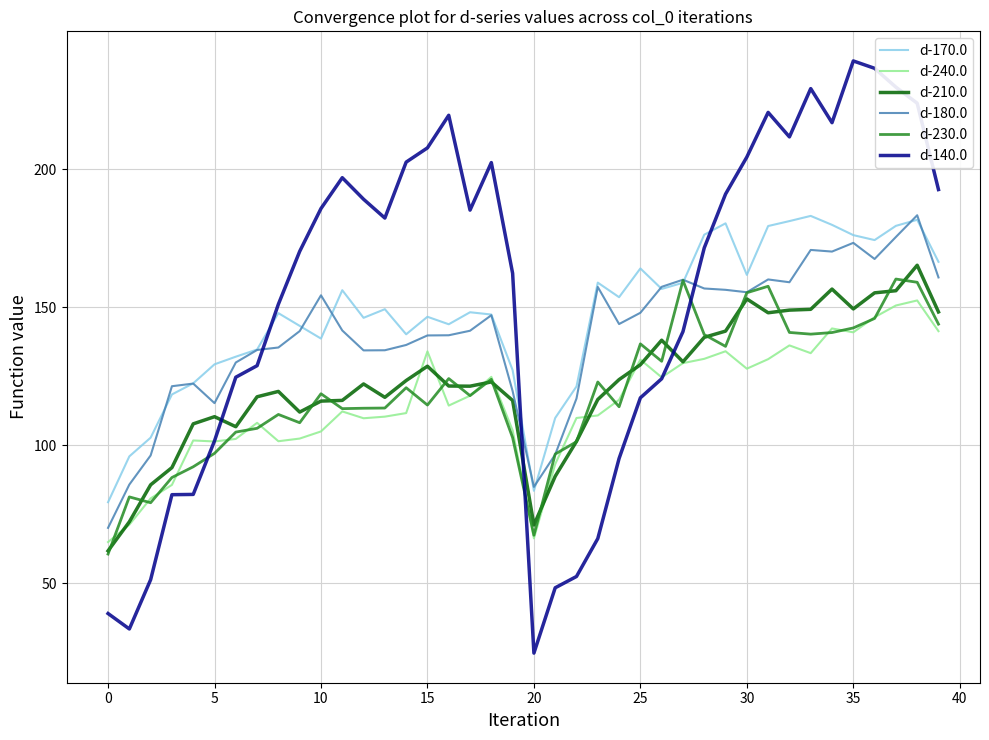

What is the average value of the d-210.0 series?

122.5